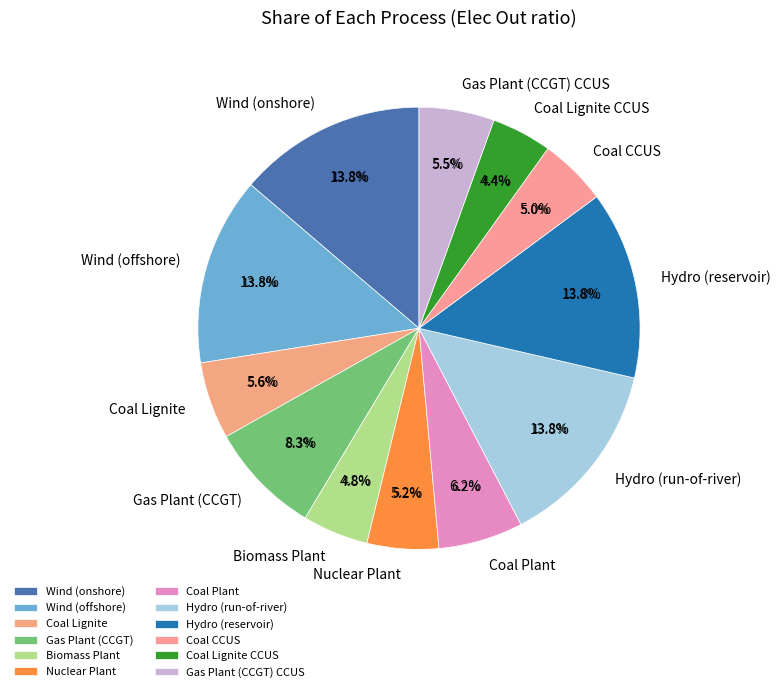

Does Wind (offshore) represent more than half of the total?

No